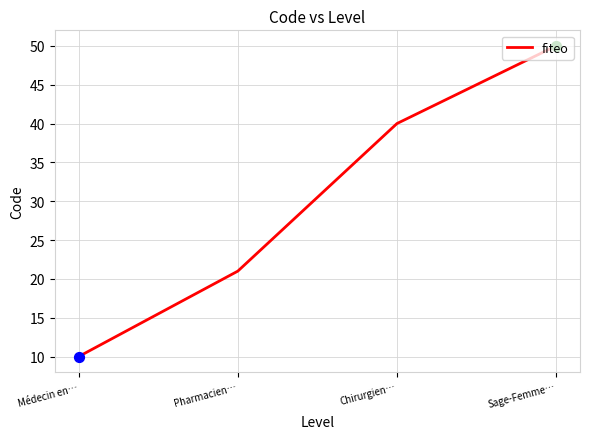

What is the change in value from Pharmacien… to Sage-Femme…?

+29